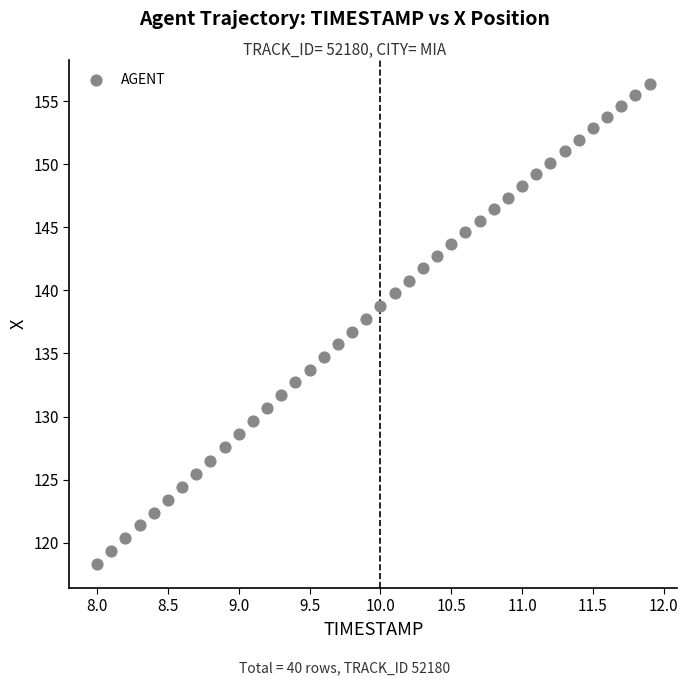

What is the range of X values (max minus min)?

3.9